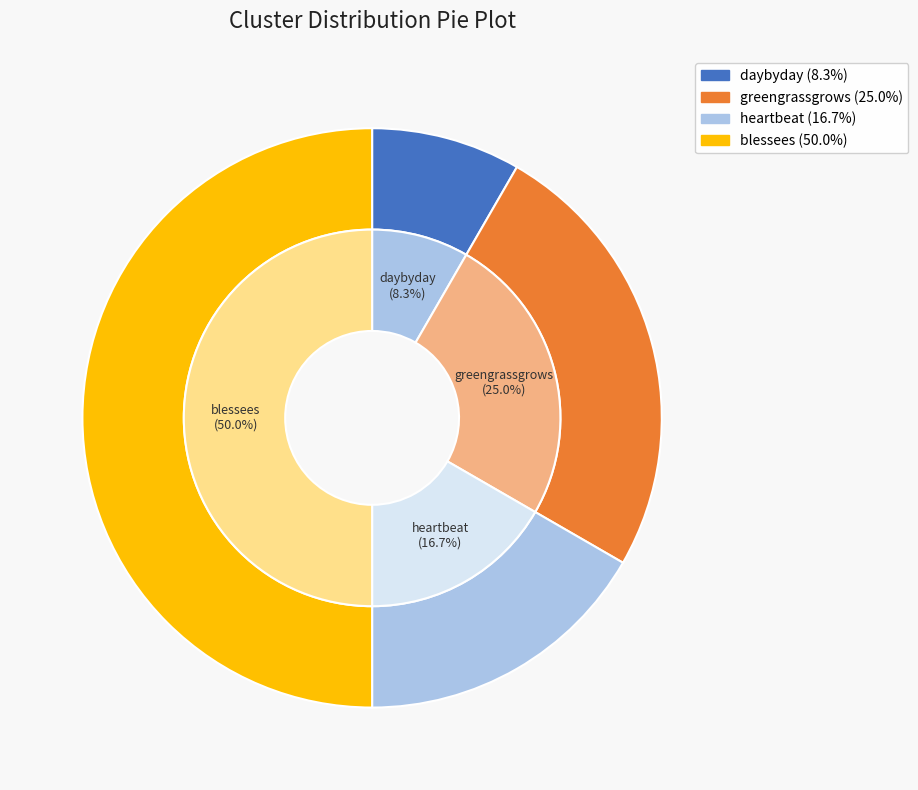

Is daybyday the majority of the pie?

No